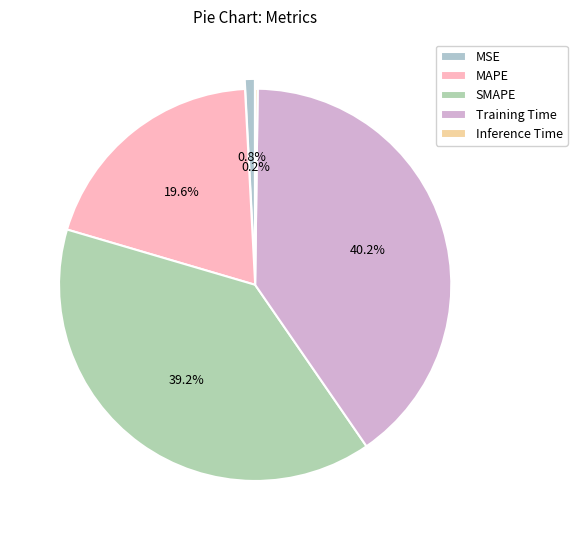

To the nearest percent, what portion does Training Time represent?

40%